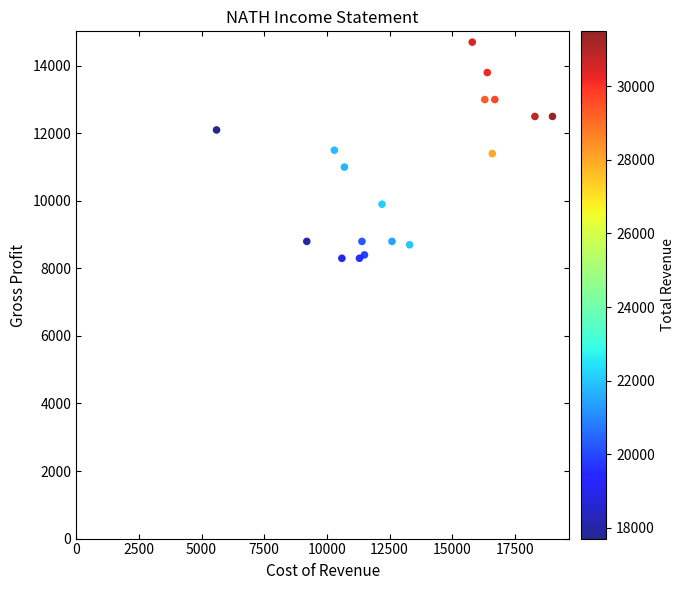

What is the range of Y values (max minus min)?

6400